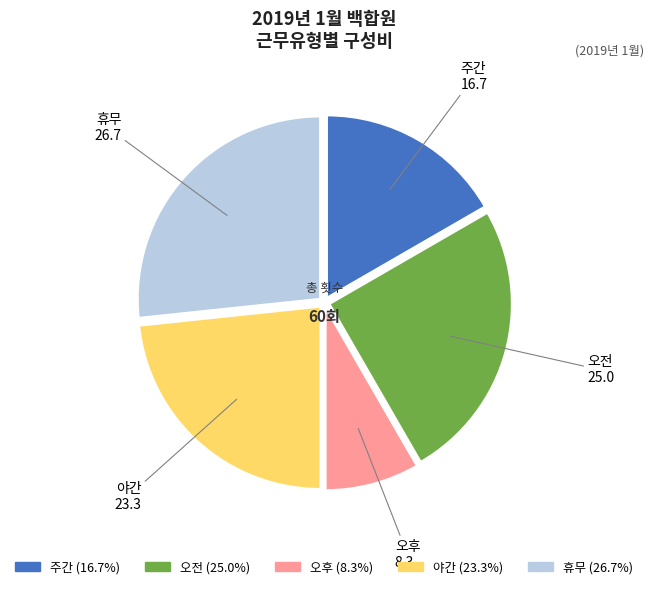

Which slice is the largest?

휴무